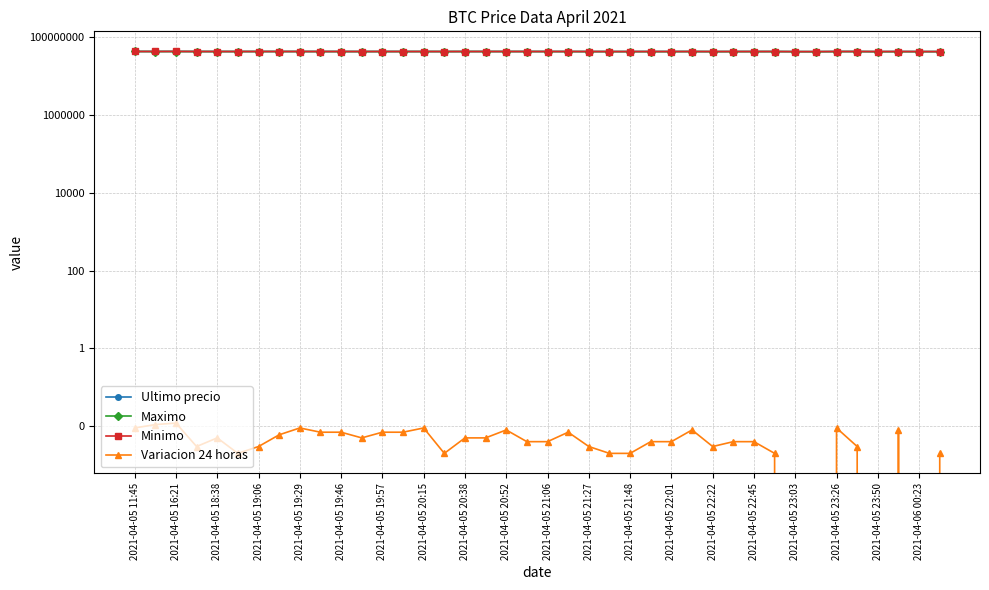

At which category does Variacion 24 horas reach its first local valley?

2021-04-05 19:06